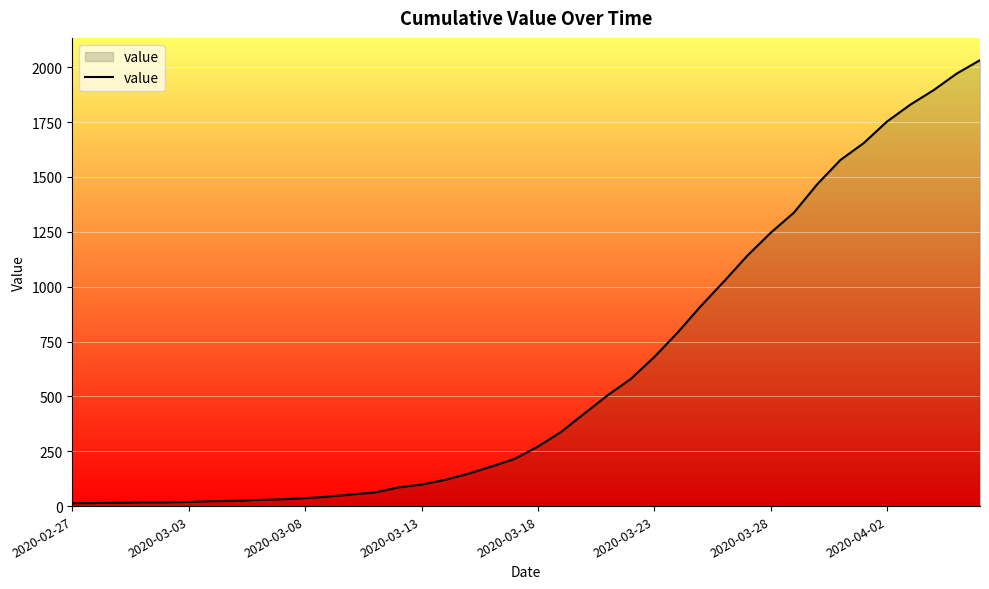

What is the maximum value shown in the chart?

2032